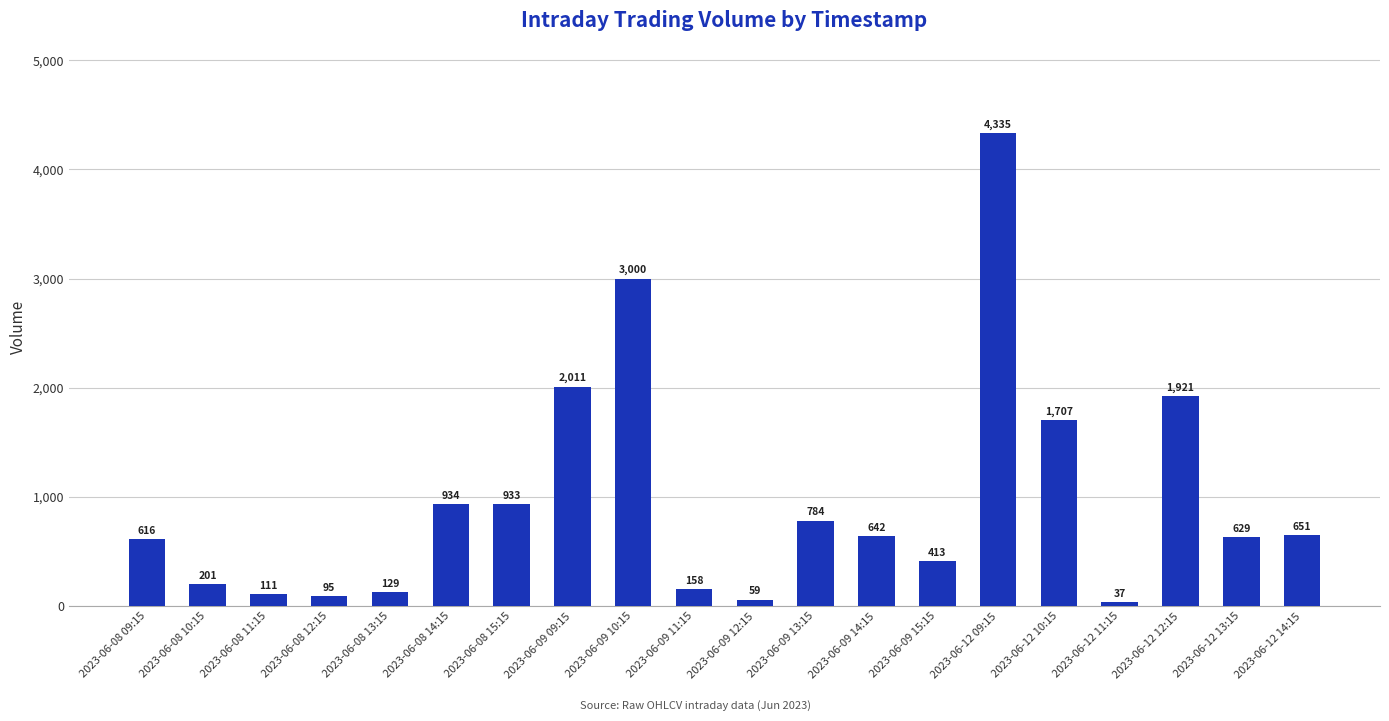

Reading left to right, list all the values displayed in this chart.

2023-06-08 09:15=616	2023-06-08 10:15=201	2023-06-08 11:15=111	2023-06-08 12:15=95	2023-06-08 13:15=129	2023-06-08 14:15=934	2023-06-08 15:15=933	2023-06-09 09:15=2011	2023-06-09 10:15=3000	2023-06-09 11:15=158	2023-06-09 12:15=59	2023-06-09 13:15=784	2023-06-09 14:15=642	2023-06-09 15:15=413	2023-06-12 09:15=4335	2023-06-12 10:15=1707	2023-06-12 11:15=37	2023-06-12 12:15=1921	2023-06-12 13:15=629	2023-06-12 14:15=651